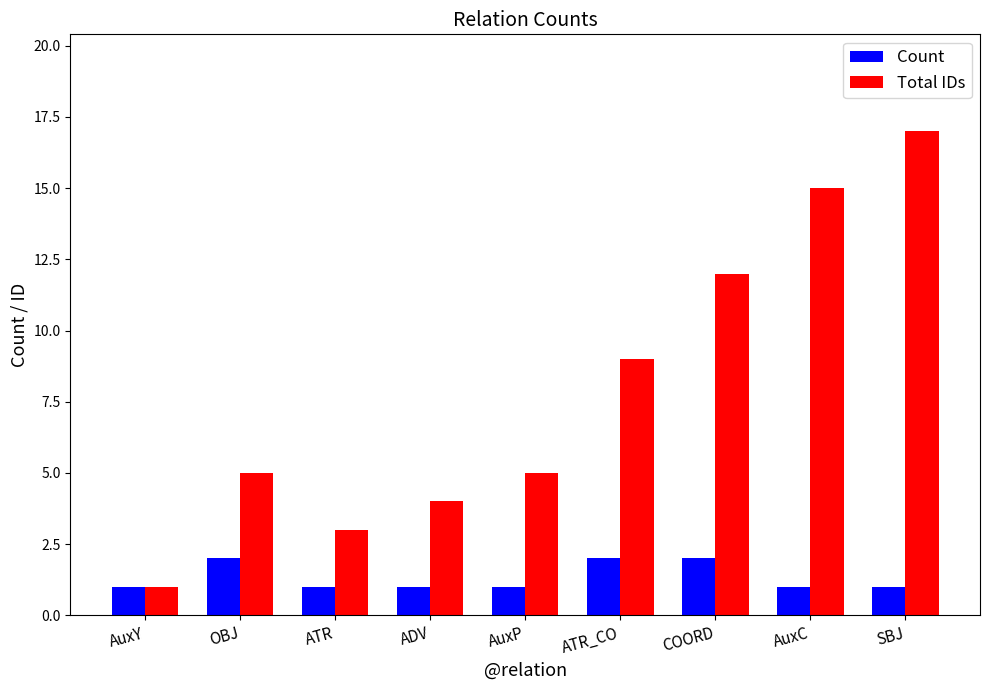

What is the total value across all series at AuxP?

6